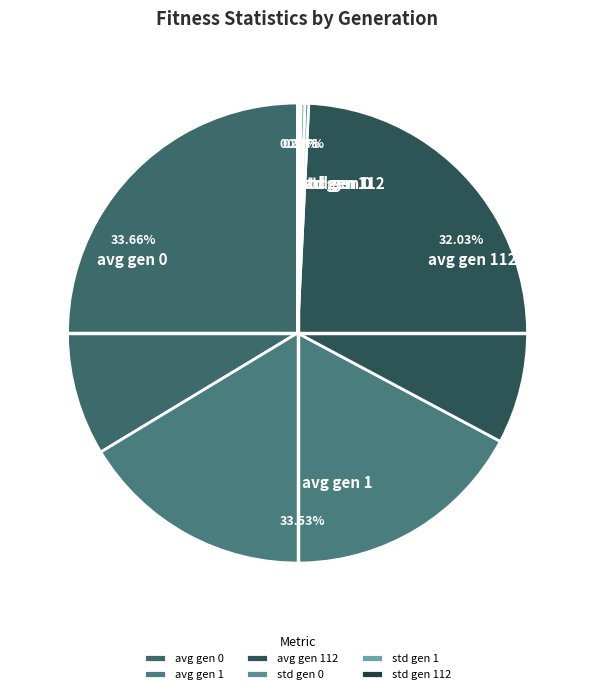

Combined, do avg gen 112 and avg gen 1 account for over 50%?

Yes